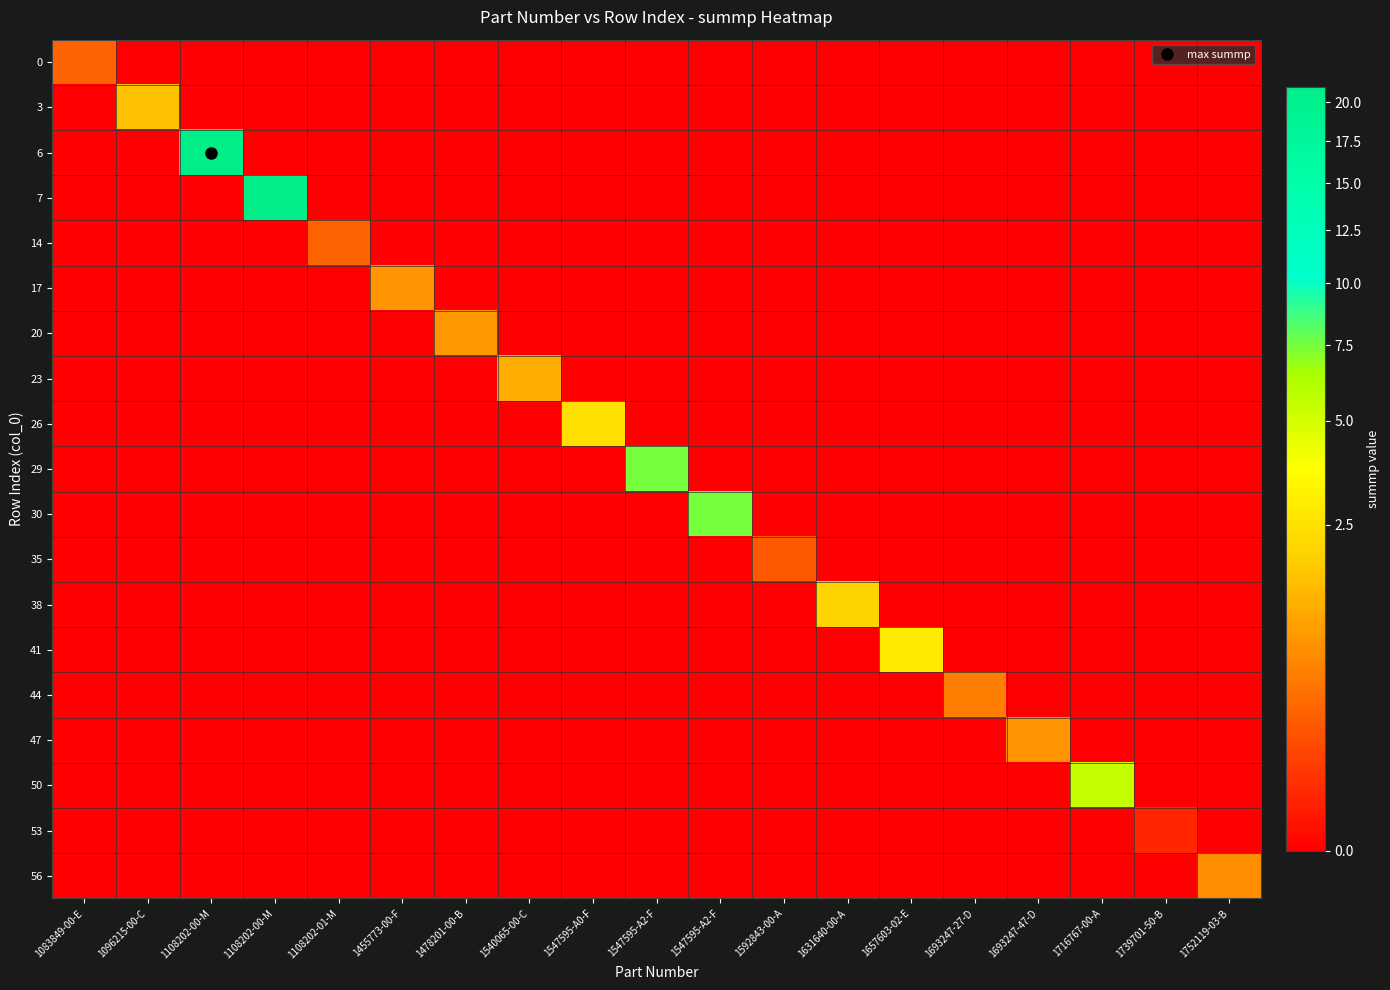

What is the total value across all series at 1716767-00-A?

5.6